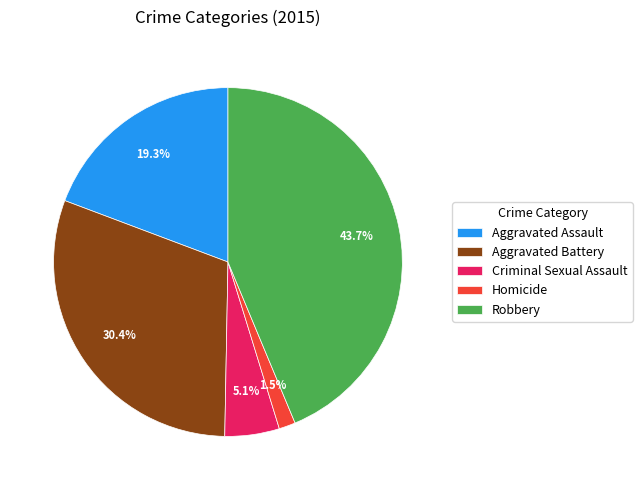

Between Aggravated Battery and Aggravated Assault, which is larger?

Aggravated Battery